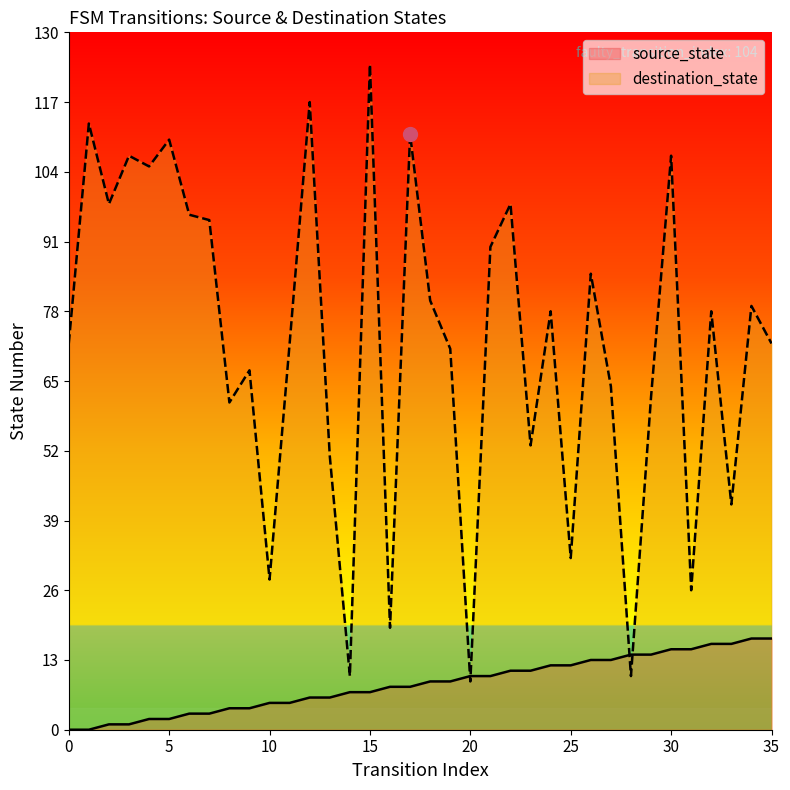

Reading right to left, transcribe all the data shown in this chart.

source_state: 17	17	16	16	15	15	14	14	13	13	12	12	11	11	10	10	9	9	8	8	7	7	6	6	5	5	4	4	3	3	2	2	1	1	0	0
destination_state: 72	79	42	78	26	107	62	10	64	85	32	78	53	98	90	9	71	80	111	19	124	10	51	117	72	28	67	61	95	96	110	105	107	98	113	72